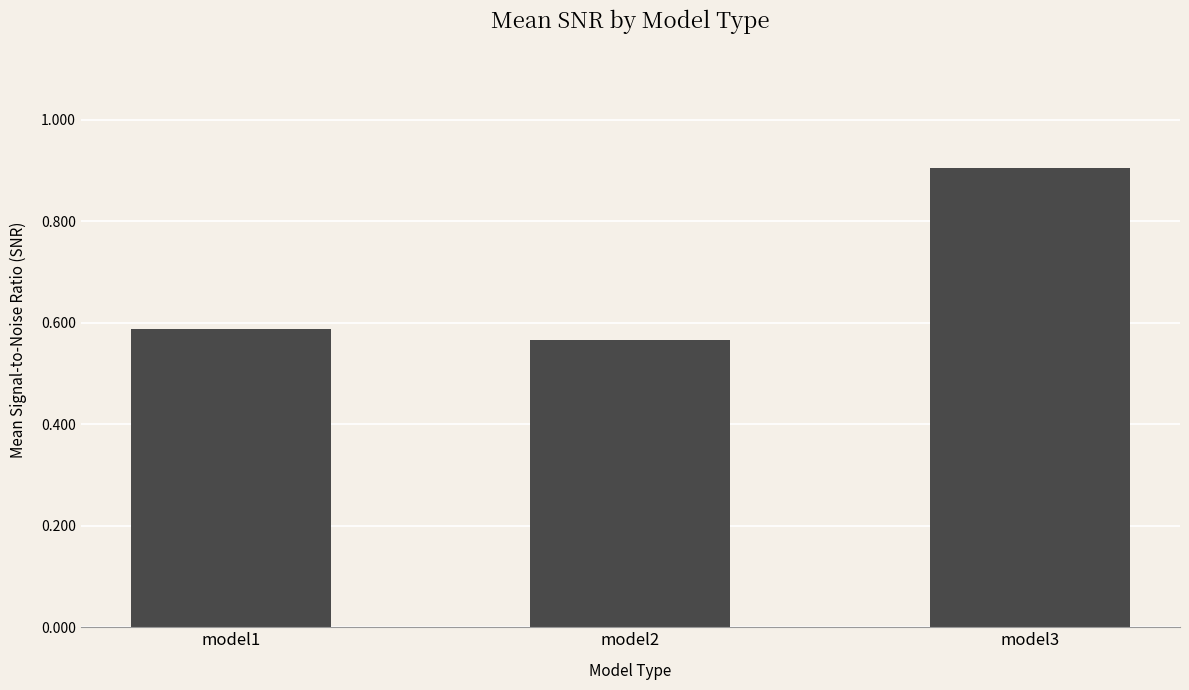

Which label corresponds to the largest value in the chart?

model3